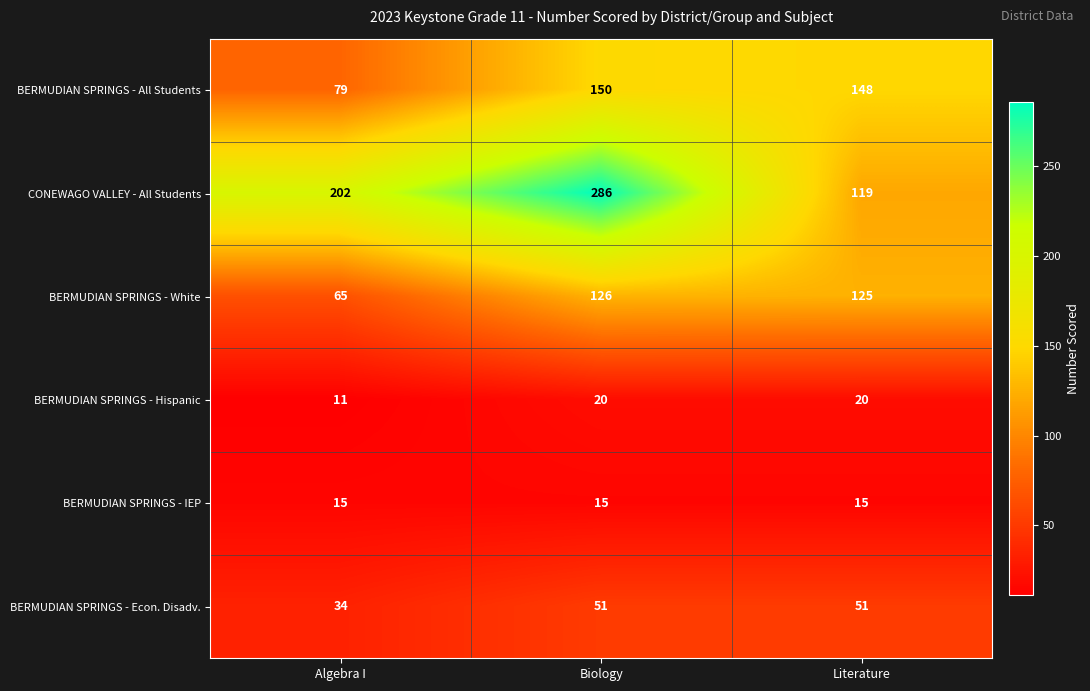

Rank the series by their maximum value, from highest to lowest.

CONEWAGO VALLEY - All Students, BERMUDIAN SPRINGS - All Students, BERMUDIAN SPRINGS - White, BERMUDIAN SPRINGS - Econ. Disadv., BERMUDIAN SPRINGS - Hispanic, BERMUDIAN SPRINGS - IEP